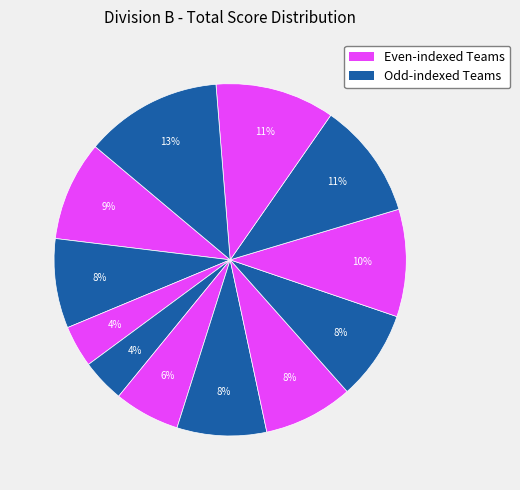

How many slices are in this pie chart?

12